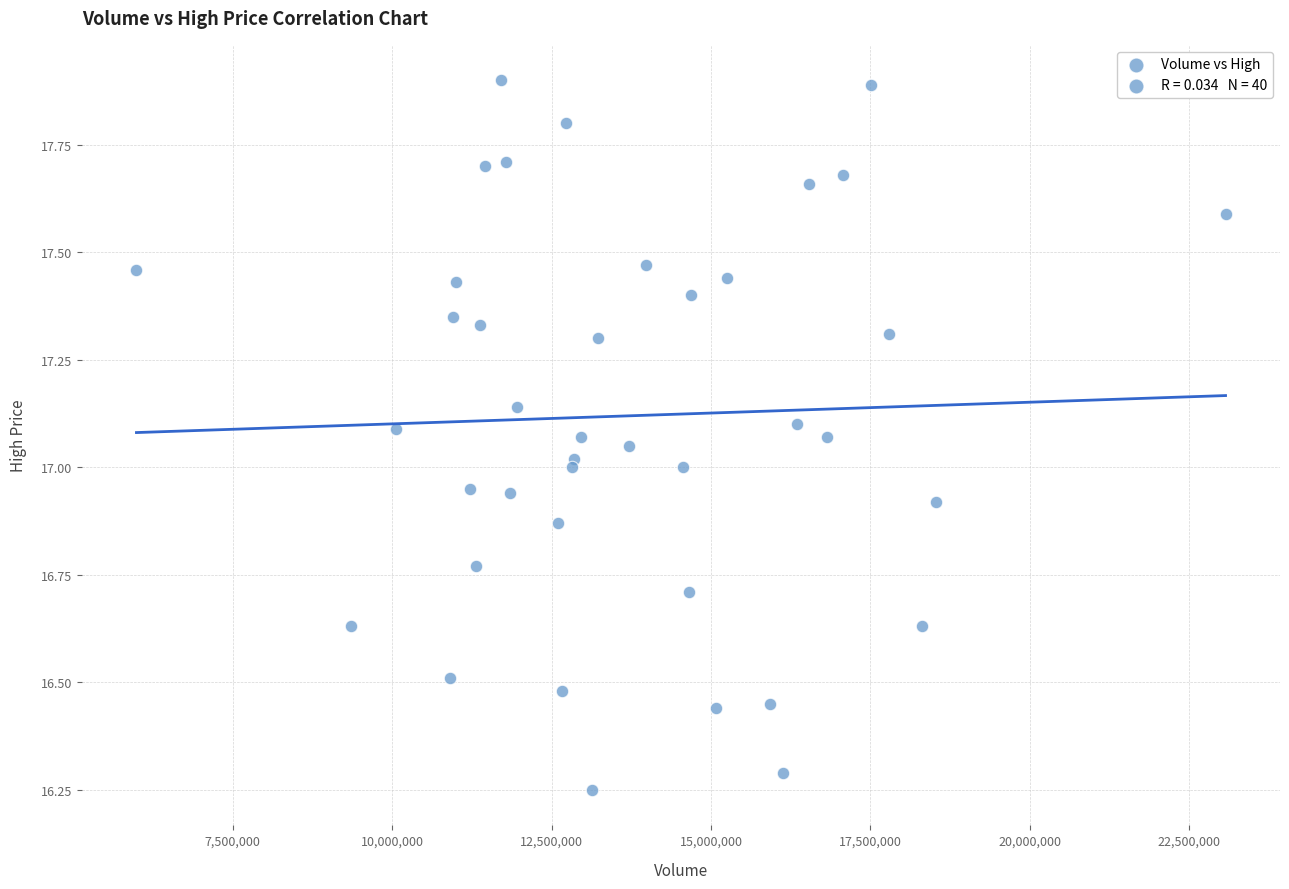

What is the range of Y values (max minus min)?

1.6